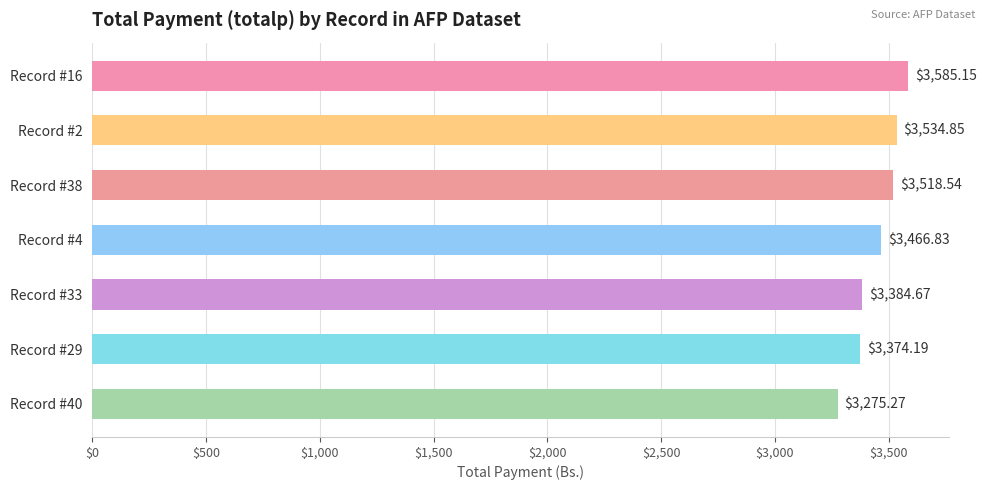

List the labels in order of value, smallest first.

Record #40, Record #29, Record #33, Record #4, Record #38, Record #2, Record #16